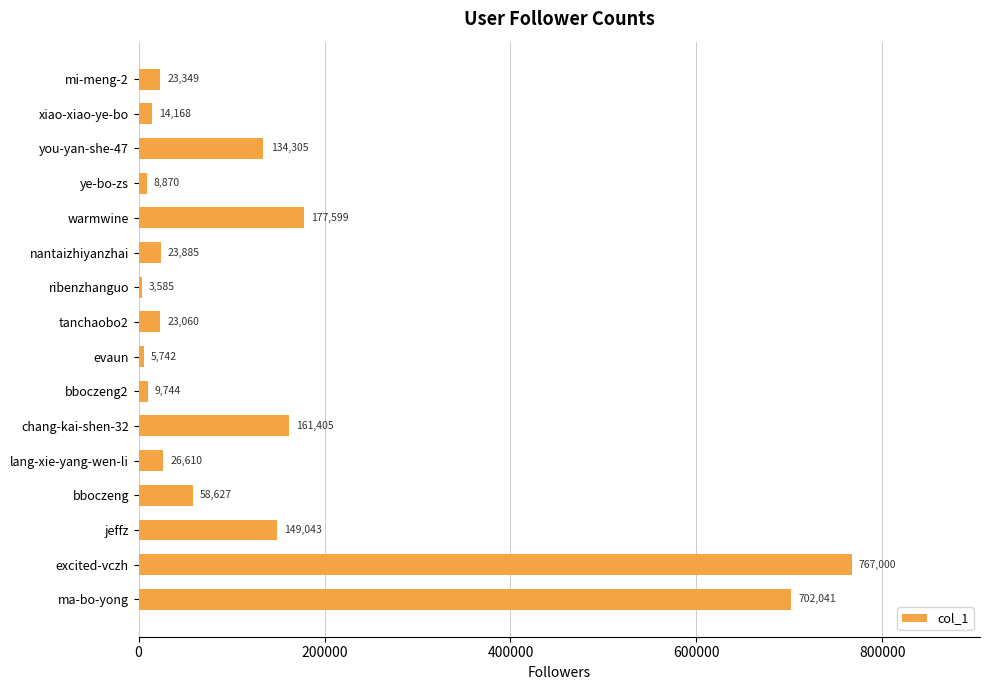

What is the approximate value at jeffz?

149043